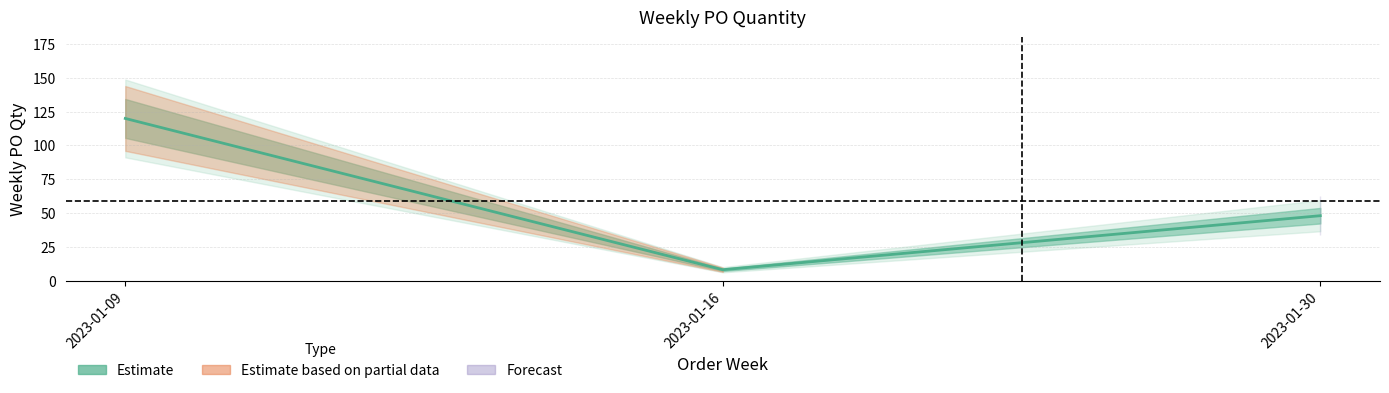

True or false: the data shows 81 at 2023-01-30.

False